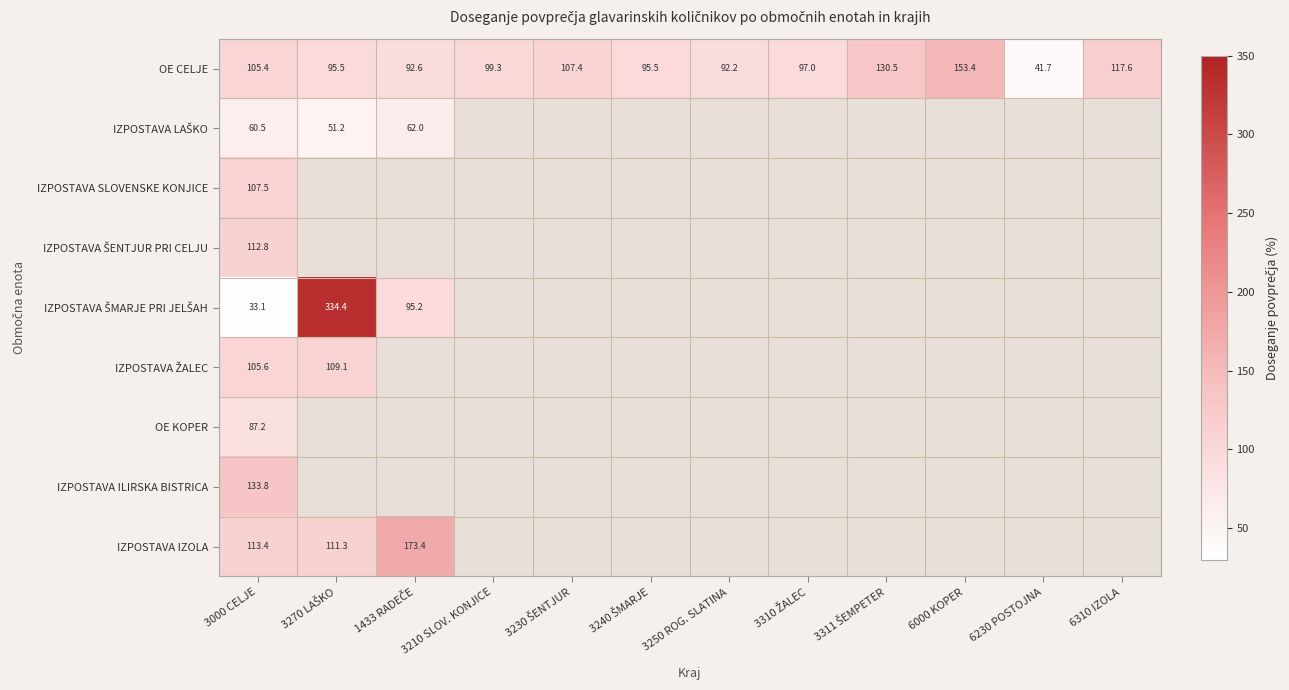

What is the maximum value for IZPOSTAVA IZOLA?

173.4